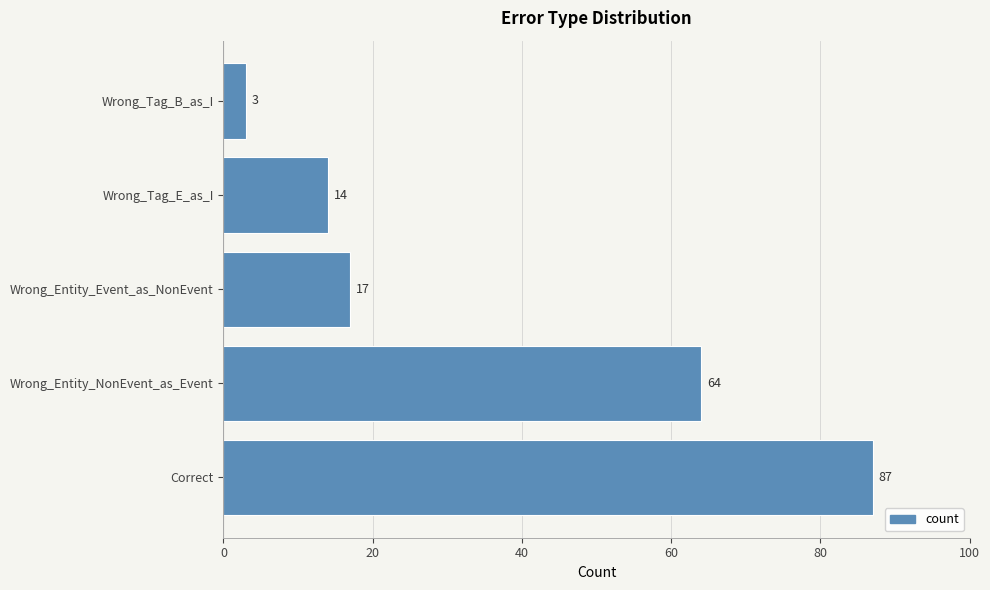

What is the sum of all values?

185